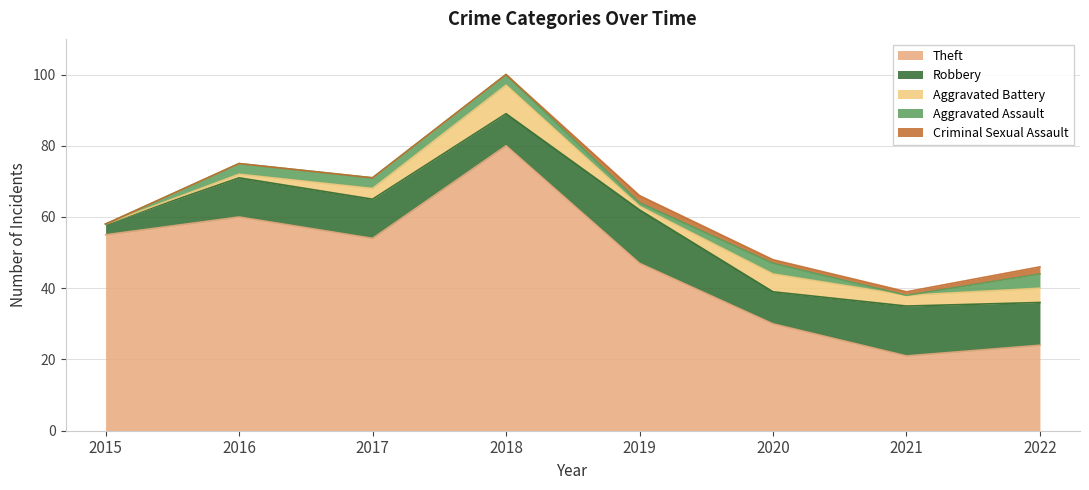

True or false: Aggravated Battery and Theft intersect in this chart.

False